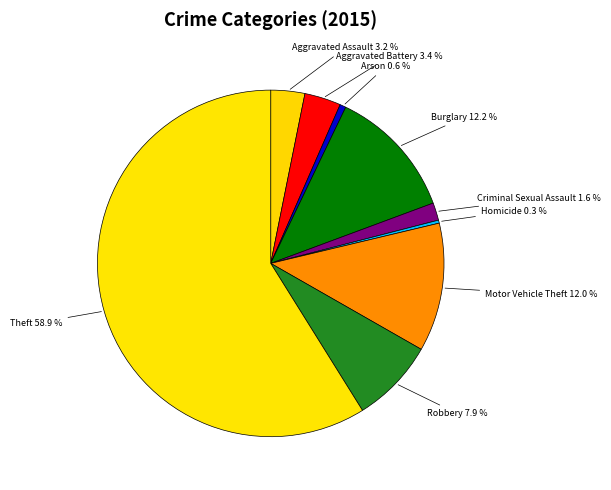

Approximately how many times larger is the value at Arson compared to Aggravated Battery?

0.2